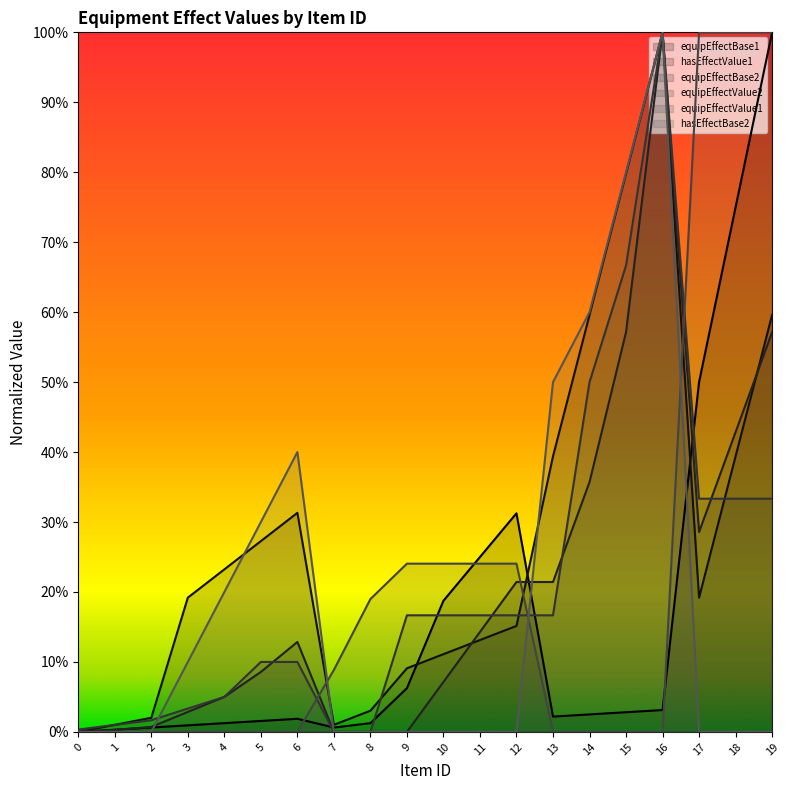

Reading left to right, what are all the values shown in this chart?

equipEffectBase1: 0=0.0	1=0.0	2=0.0	3=0.0	4=0.0	5=0.0	6=0.0	7=0.0	8=0.0	9=0.1	10=0.2	11=0.2	12=0.3	13=0.0	14=0.0	15=0.0	16=0.0	17=0.5	18=0.8	19=1.0
hasEffectValue1: 0=0.0	1=0.0	2=0.0	3=0.2	4=0.2	5=0.3	6=0.3	7=0.0	8=0.0	9=0.1	10=0.1	11=0.1	12=0.2	13=0.4	14=0.6	15=0.8	16=1.0	17=0.2	18=0.4	19=0.6
equipEffectBase2: 0=0.0	1=0.0	2=0.0	3=0.0	4=0.1	5=0.1	6=0.1	7=0.0	8=0.0	9=0.0	10=0.1	11=0.1	12=0.2	13=0.2	14=0.4	15=0.6	16=1.0	17=0.3	18=0.4	19=0.6
equipEffectValue2: 0=0.0	1=0.0	2=0.0	3=0.0	4=0.1	5=0.1	6=0.1	7=0.0	8=0.0	9=0.2	10=0.2	11=0.2	12=0.2	13=0.2	14=0.5	15=0.7	16=1.0	17=0.3	18=0.3	19=0.3
equipEffectValue1: 0=0.0	1=0.0	2=0.0	3=0.0	4=0.0	5=0.0	6=0.0	7=0.1	8=0.2	9=0.2	10=0.2	11=0.2	12=0.2	13=0.0	14=0.0	15=0.0	16=0.0	17=1.0	18=1.0	19=1.0
hasEffectBase2: 0=0.0	1=0.0	2=0.0	3=0.1	4=0.2	5=0.3	6=0.4	7=0.0	8=0.0	9=0.0	10=0.0	11=0.0	12=0.0	13=0.5	14=0.6	15=0.8	16=1.0	17=0.0	18=0.0	19=0.0